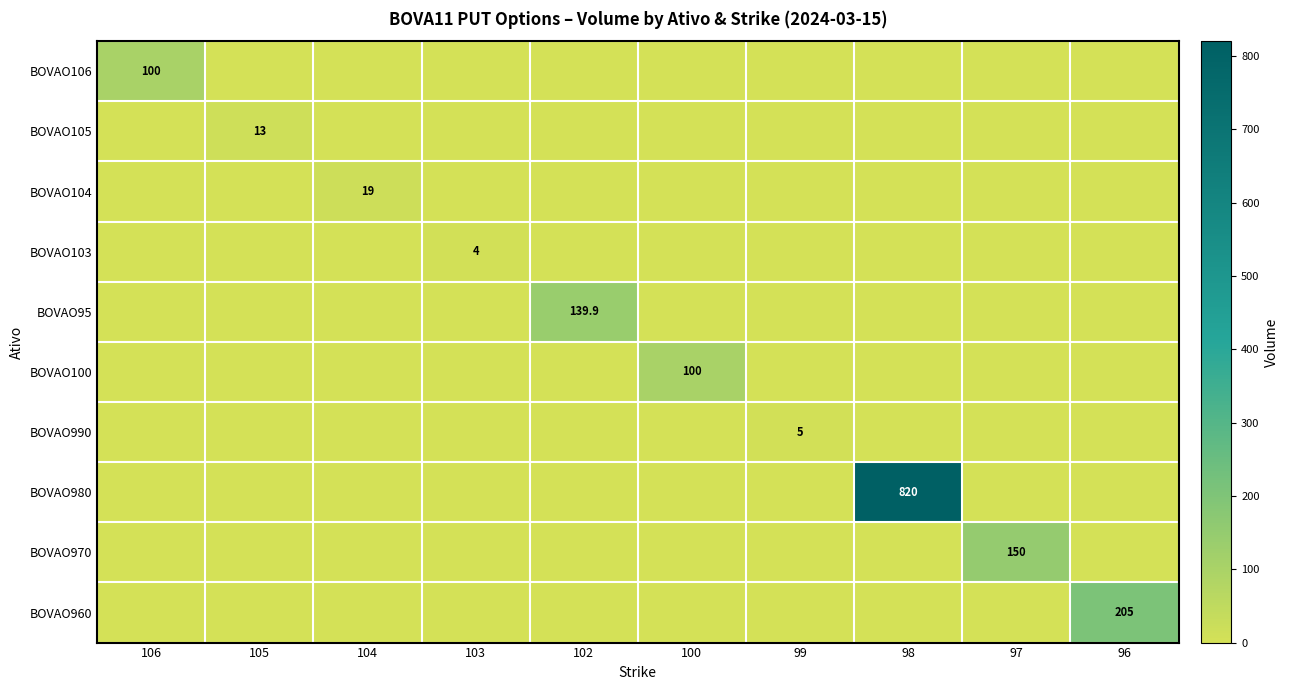

What is the difference between the highest and lowest values at 100?

100.0